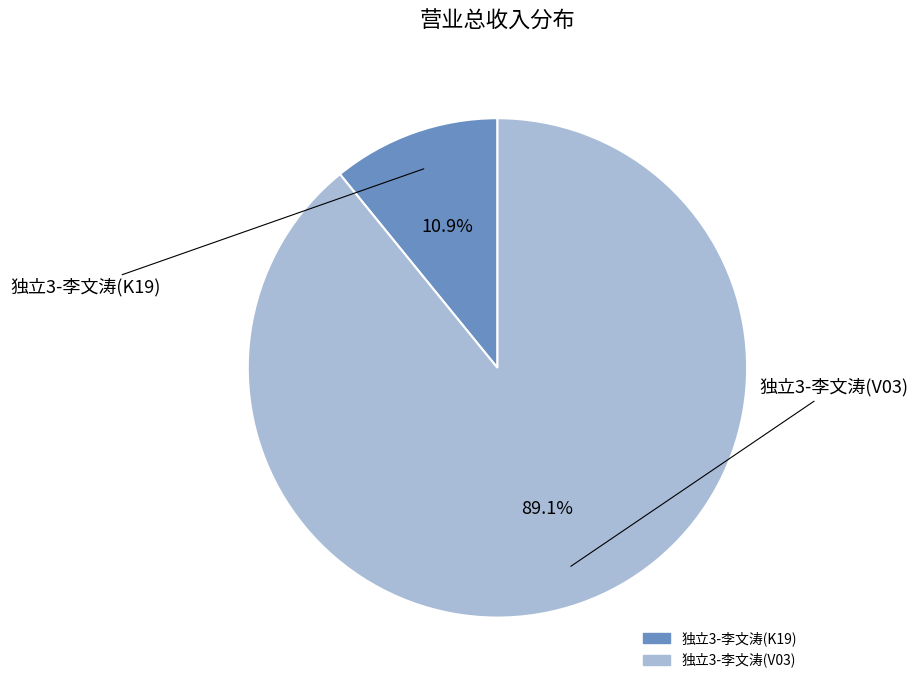

Count the number of slices in the pie.

2